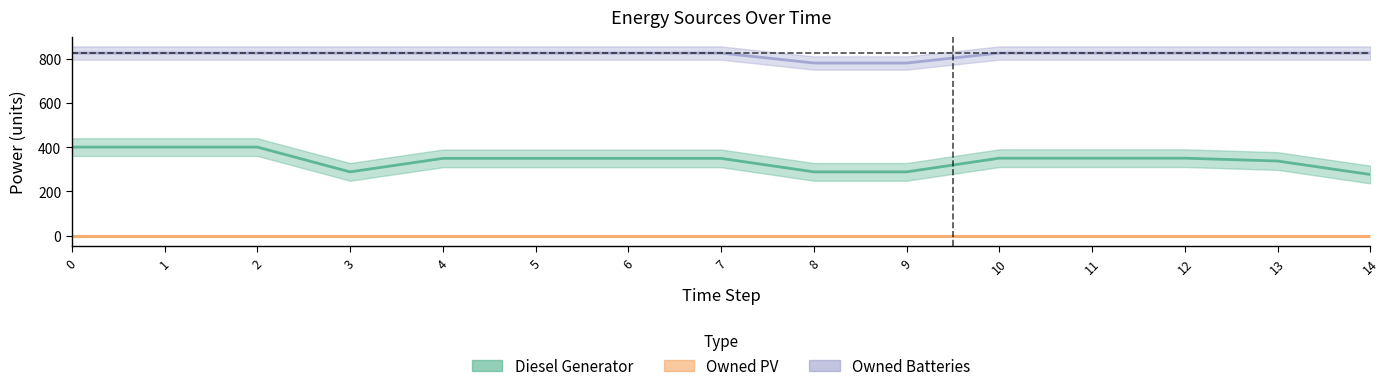

Does the chart have visible grid lines?

No